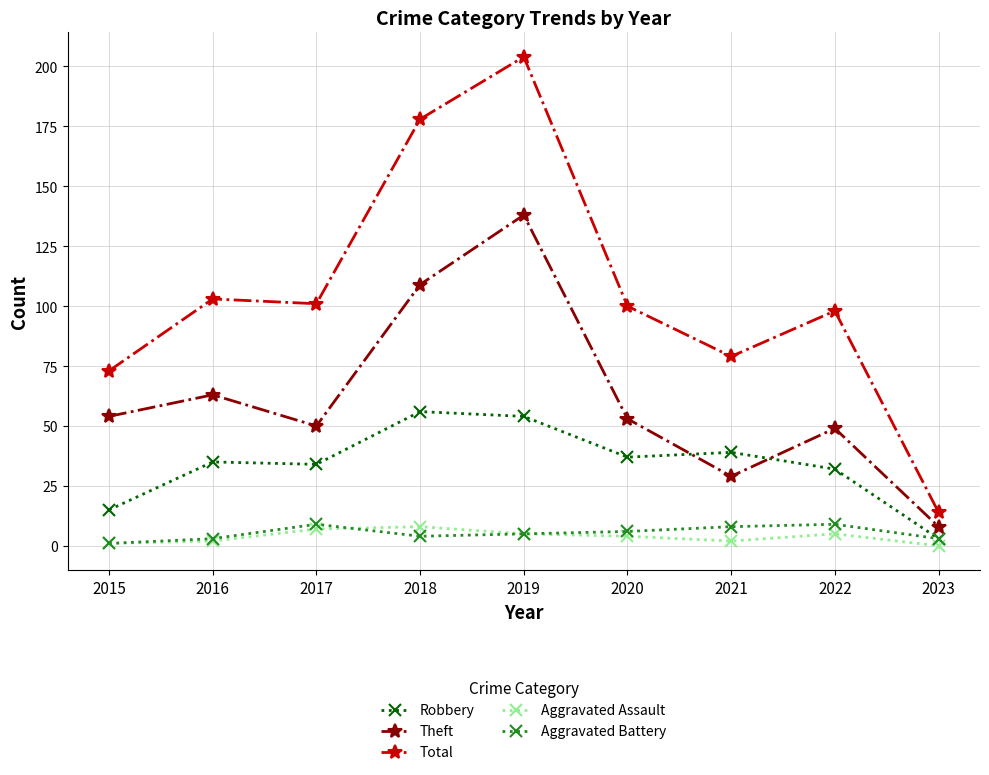

The Robbery series shows 37 at 2020. True or false?

True